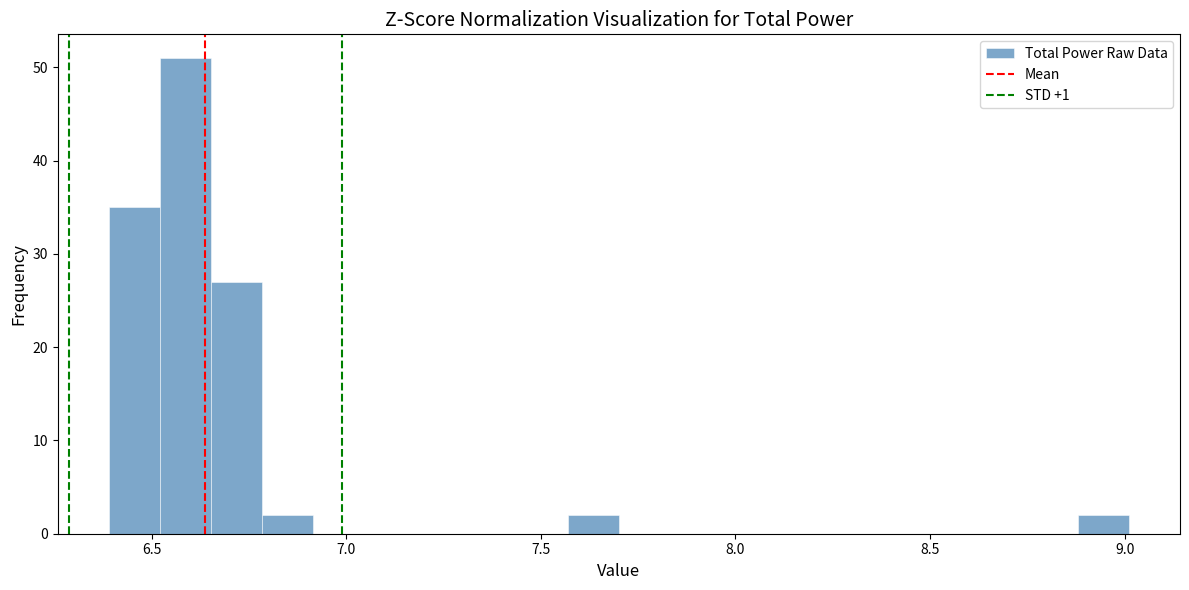

Around what value on the x-axis is the tallest bar? Give the approximate position of its centre, as read against the axis.

6.60